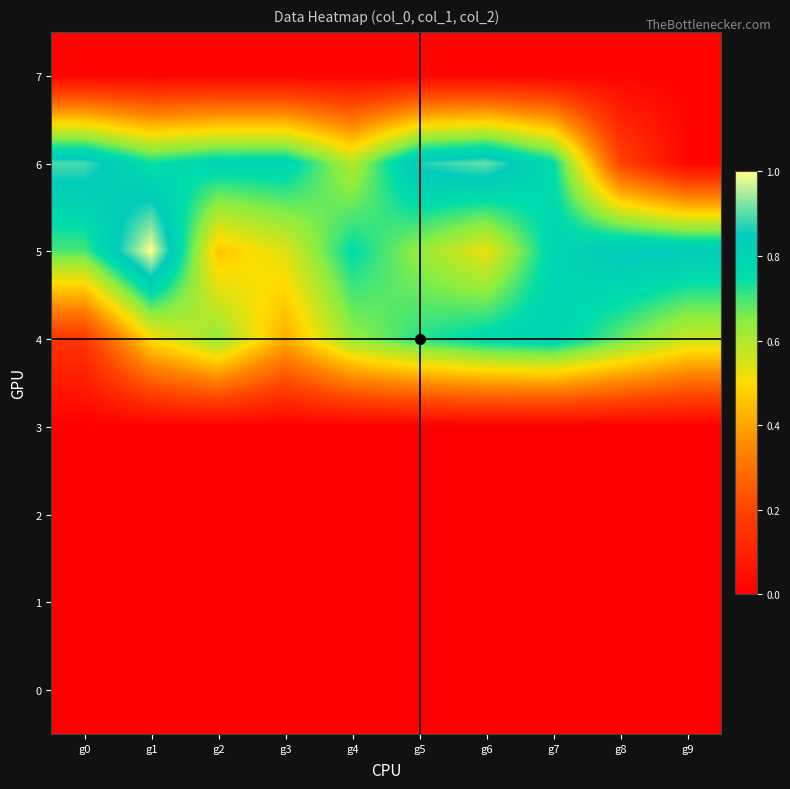

Which series has the largest range (max minus min)?

6